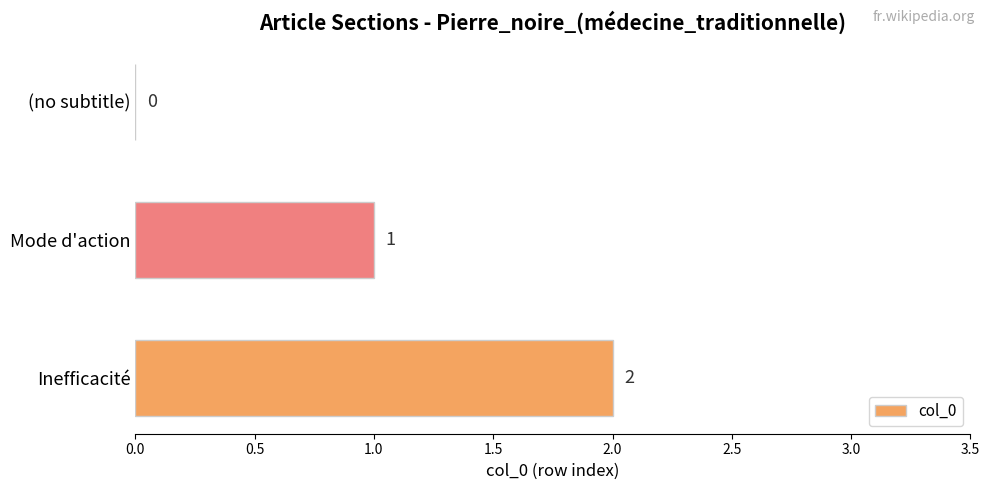

The value at (no subtitle) is 0. True or false?

True